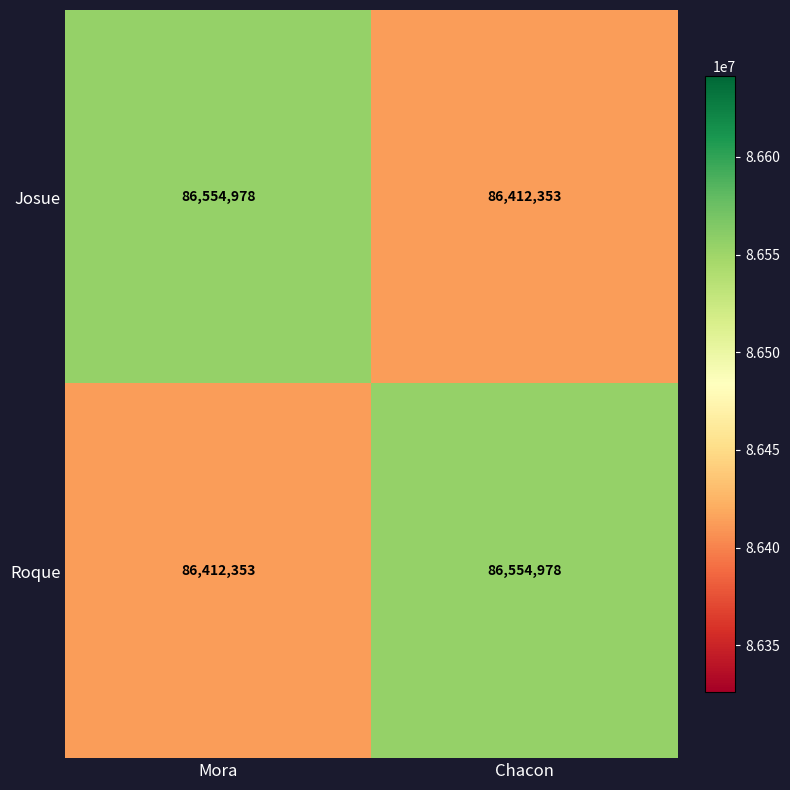

The Roque series shows 86412353 at Mora. True or false?

True